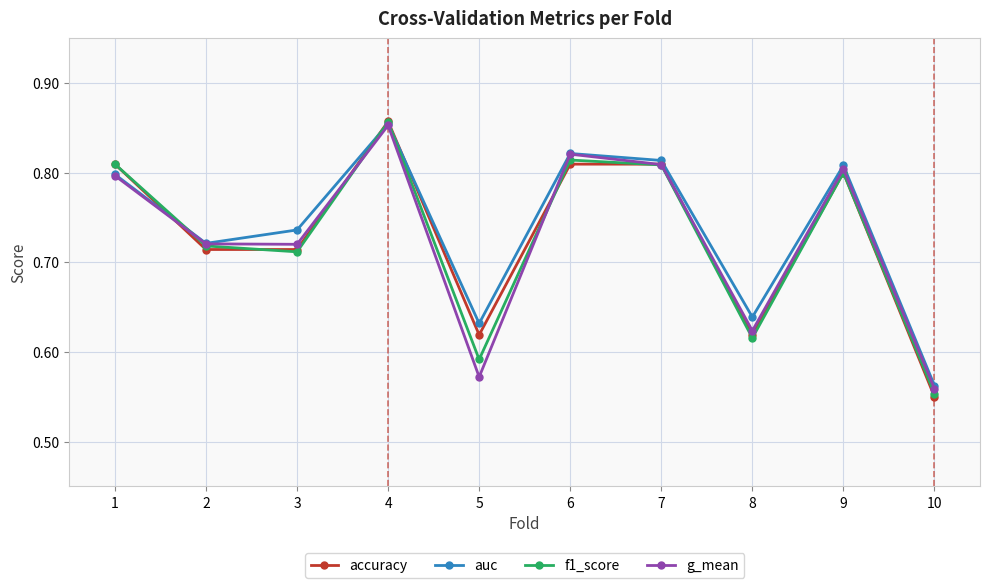

The value of f1_score at 10 is 1.0. True or false?

False